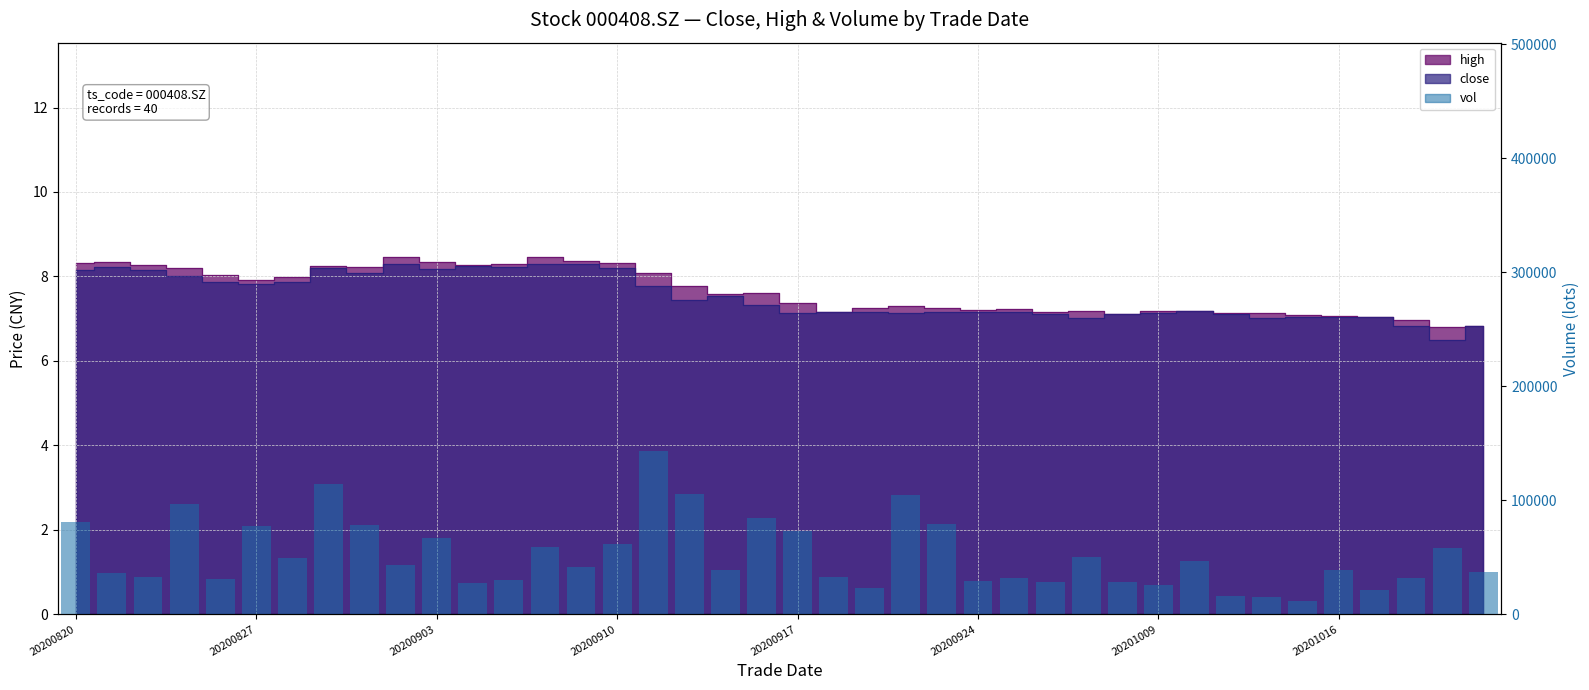

Does the chart contain any negative values?

No